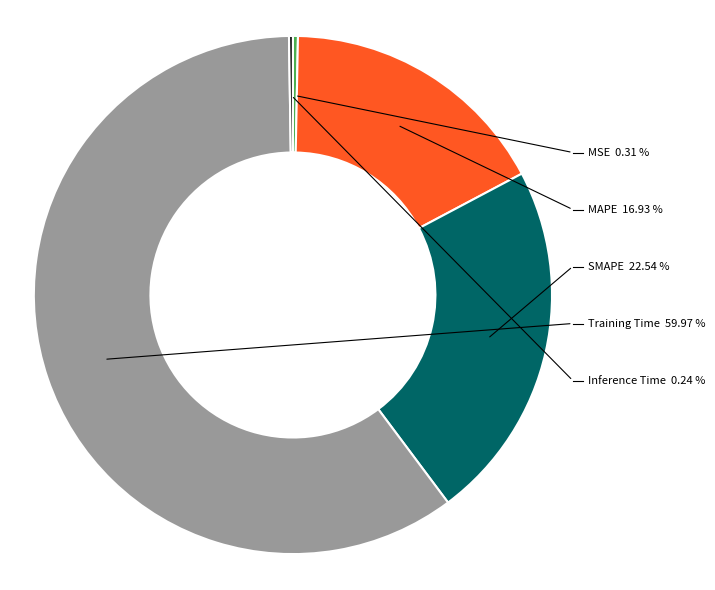

To the nearest percent, what is the difference between the Inference Time and MAPE slice percentages?

17%